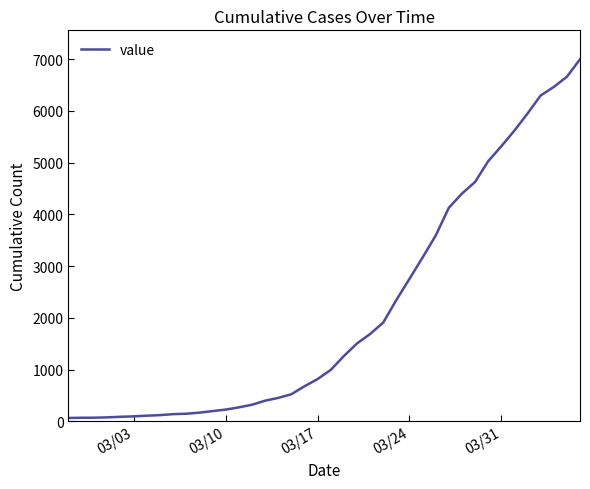

Does the chart have visible grid lines?

No